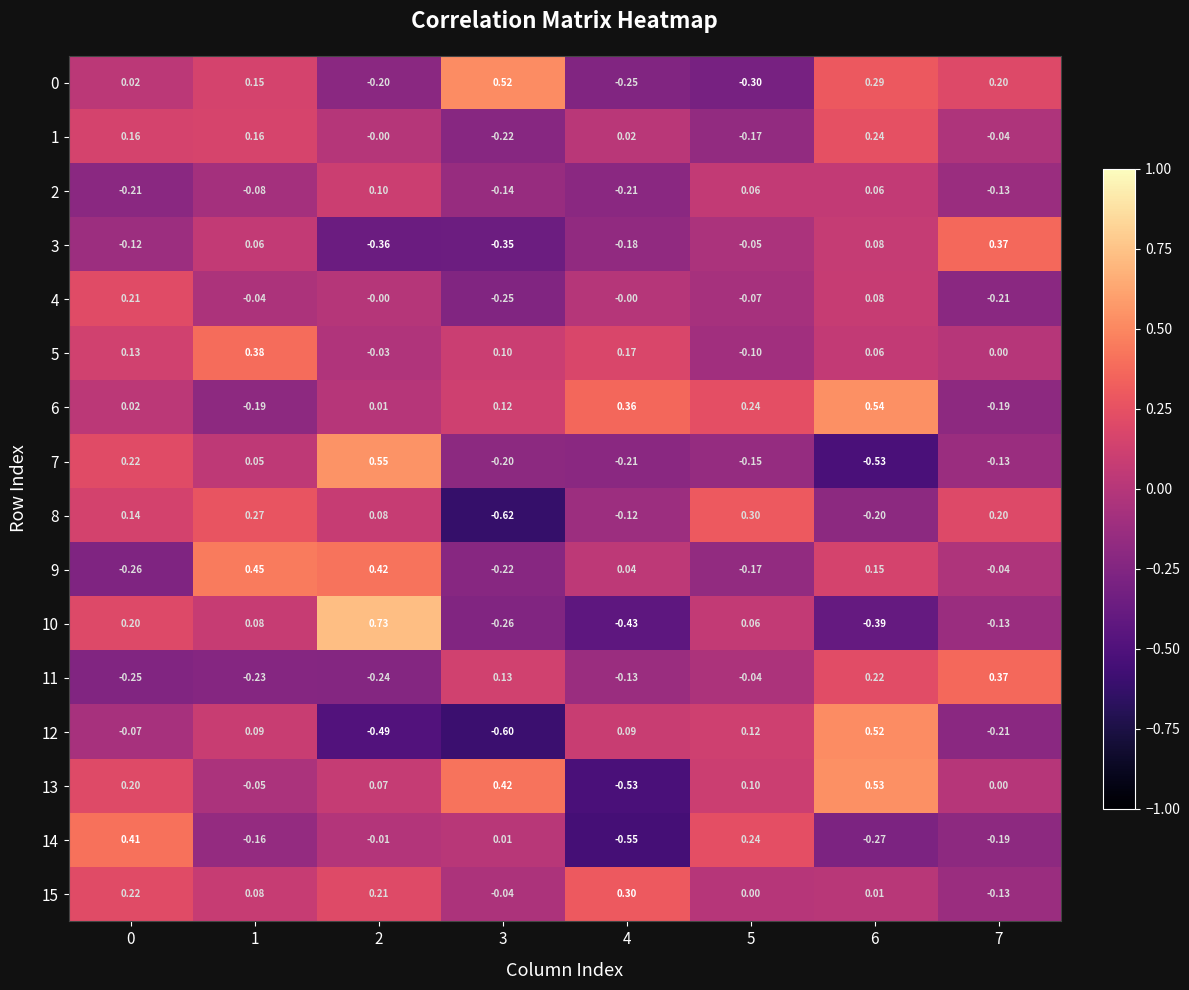

What is the spread (max minus min) of values at 2?

1.2